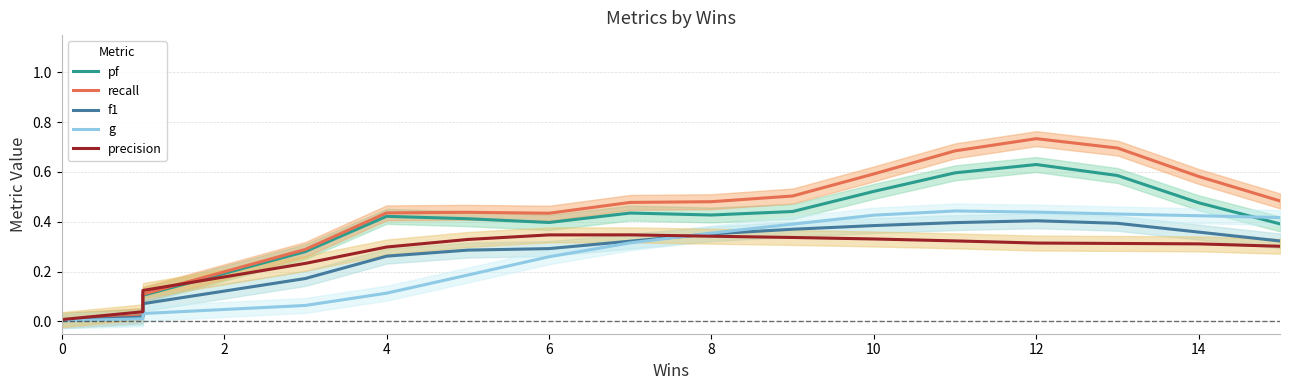

Between 11 and 4, which is larger?

11